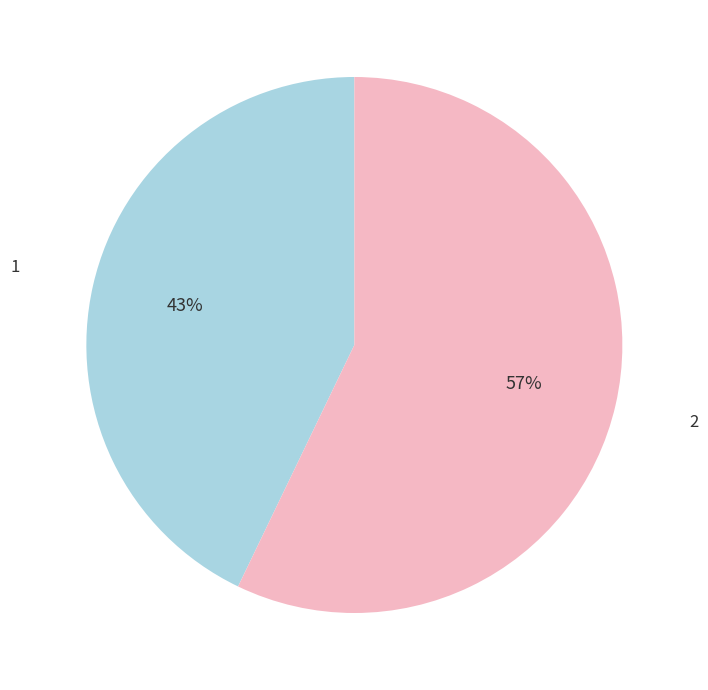

Approximately how many times larger is the value at 2 compared to 1?

1.3